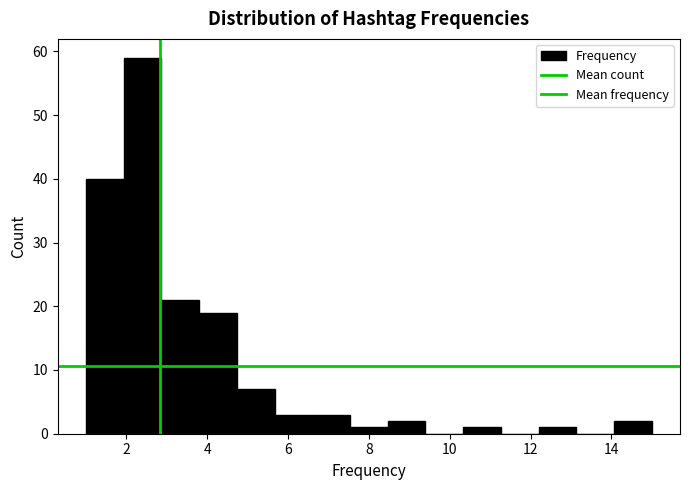

Reading left to right, transcribe this chart: for each bar, give the range it covers on the x-axis and its height. Neither the bar edges nor the heights are printed on the chart, so give them approximately, as read against the axes.

1.0 to 2.0: 40
2.0 to 2.8: 59
2.8 to 3.8: 21
3.8 to 4.8: 19
4.8 to 5.6: 7
5.6 to 6.6: 3
6.6 to 7.6: 3
7.6 to 8.4: 1
8.4 to 9.4: 2
9.4 to 10.4: 0
10.4 to 11.2: 1
11.2 to 12.2: 0
12.2 to 13.2: 1
13.2 to 14.0: 0
14.0 to 15.0: 2